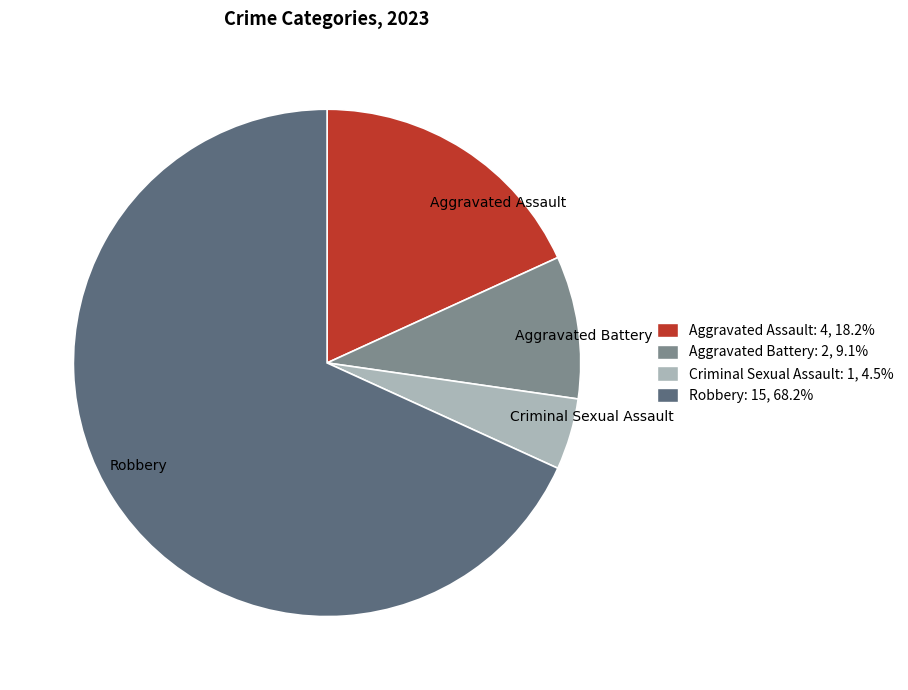

Approximately how many times larger is the value at Criminal Sexual Assault compared to Robbery?

0.1